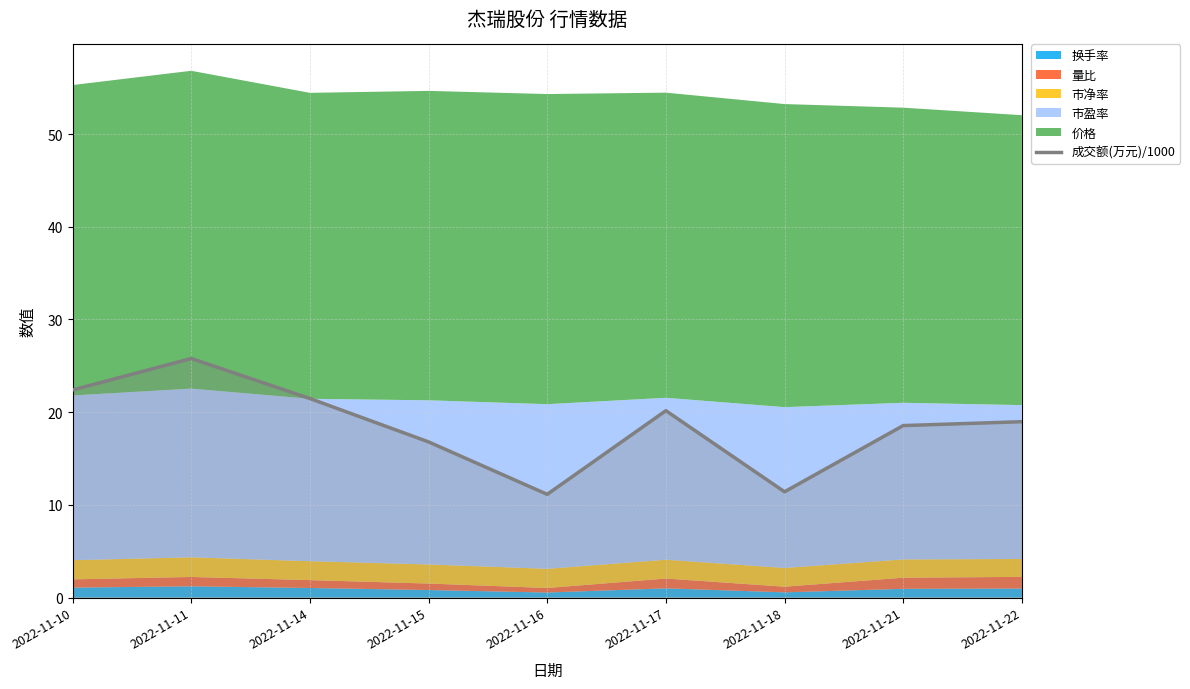

What is the value of the 6th point from the left?

20.2